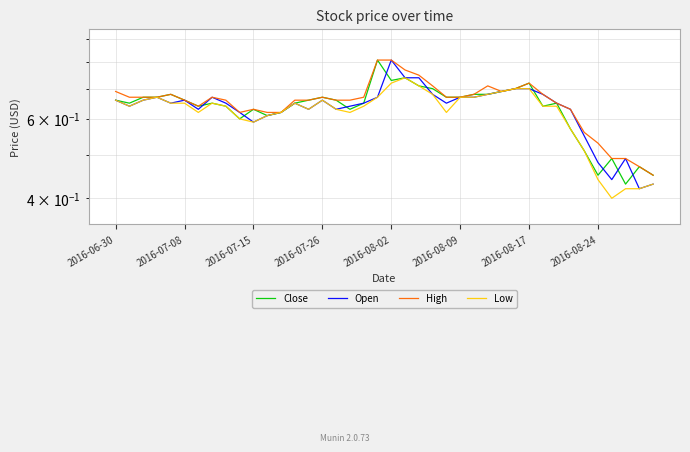

Reading right to left, what are all the values shown in this chart?

Close: 0.5	0.5	0.4	0.5	0.5	0.5	0.6	0.7	0.6	0.7	0.7	0.7	0.7	0.7	0.7	0.7	0.7	0.7	0.7	0.7	0.8	0.7	0.6	0.7	0.7	0.7	0.7	0.6	0.6	0.6	0.6	0.6	0.7	0.6	0.7	0.7	0.7	0.7	0.7	0.7
Open: 0.4	0.4	0.5	0.4	0.5	0.6	0.6	0.7	0.7	0.7	0.7	0.7	0.7	0.7	0.7	0.7	0.7	0.7	0.7	0.8	0.7	0.7	0.6	0.6	0.7	0.6	0.7	0.6	0.6	0.6	0.6	0.7	0.7	0.6	0.7	0.7	0.7	0.7	0.6	0.7
High: 0.5	0.5	0.5	0.5	0.5	0.6	0.6	0.7	0.7	0.7	0.7	0.7	0.7	0.7	0.7	0.7	0.7	0.8	0.8	0.8	0.8	0.7	0.7	0.7	0.7	0.7	0.7	0.6	0.6	0.6	0.6	0.7	0.7	0.6	0.7	0.7	0.7	0.7	0.7	0.7
Low: 0.4	0.4	0.4	0.4	0.4	0.5	0.6	0.6	0.6	0.7	0.7	0.7	0.7	0.7	0.7	0.6	0.7	0.7	0.7	0.7	0.7	0.6	0.6	0.6	0.7	0.6	0.7	0.6	0.6	0.6	0.6	0.6	0.7	0.6	0.7	0.7	0.7	0.7	0.6	0.7